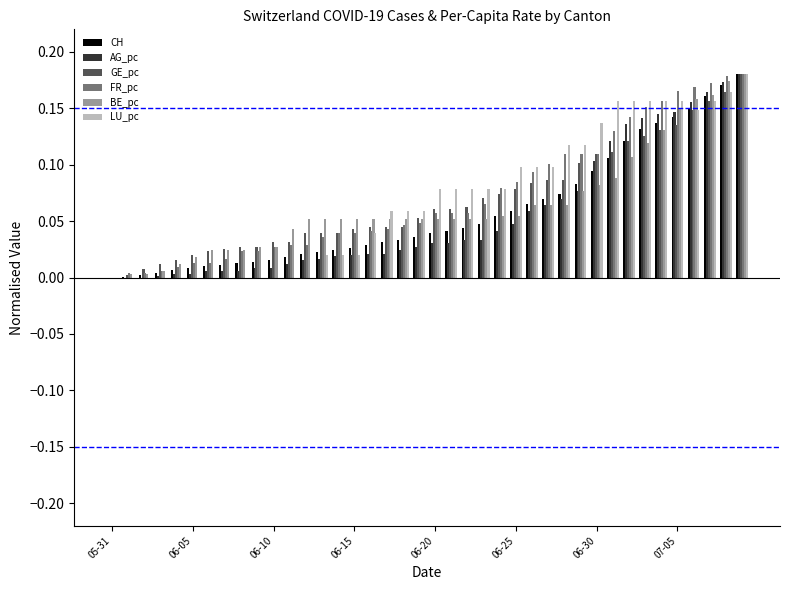

What is the sum of all BE_pc values?

2.6